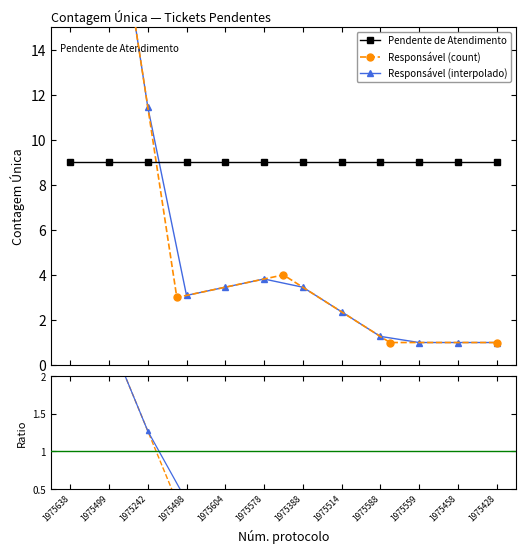

Where does the data first go above 3?

1975638